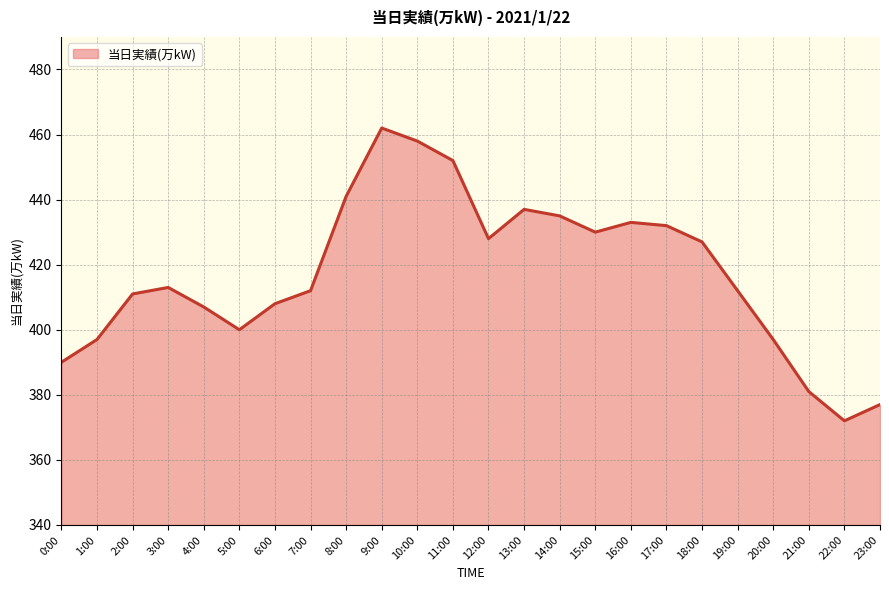

At which category does the chart reach its peak across all series?

9:00